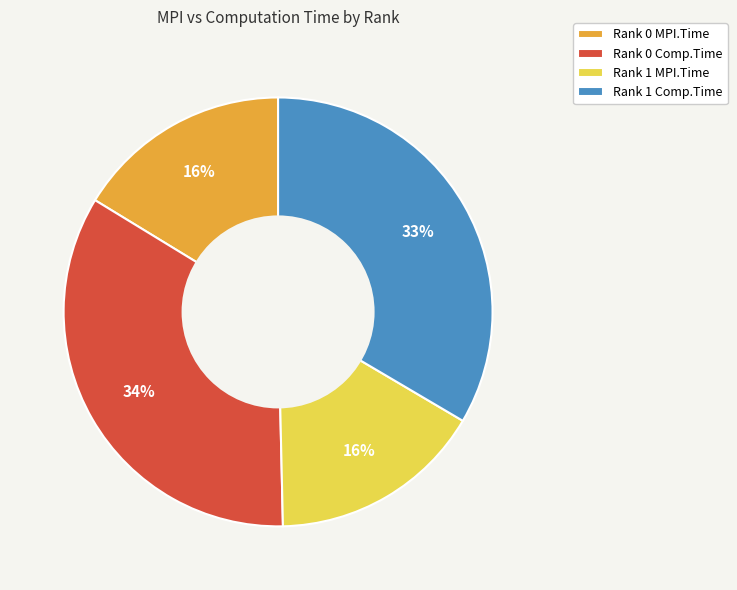

The Rank 0 Comp.Time slice represents 47% of the pie. True or false?

False